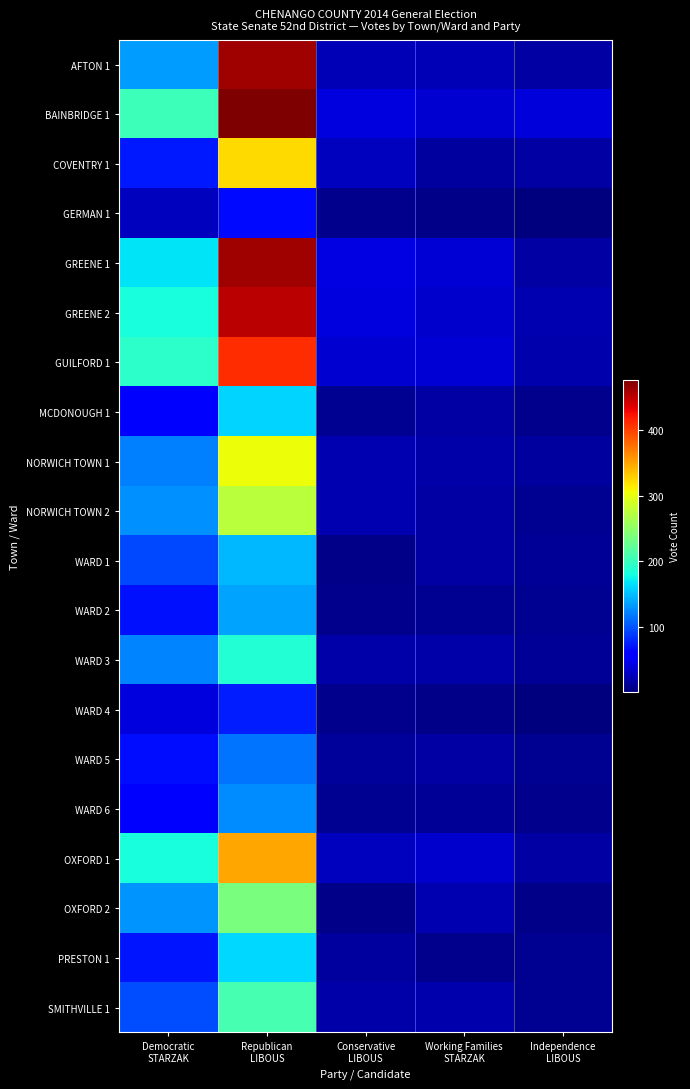

Reading left to right, list all the values displayed in this chart.

AFTON 1: Democratic
STARZAK=135	Republican
LIBOUS=461	Conservative
LIBOUS=25	Working Families
STARZAK=25	Independence
LIBOUS=18
BAINBRIDGE 1: Democratic
STARZAK=203	Republican
LIBOUS=475	Conservative
LIBOUS=41	Working Families
STARZAK=36	Independence
LIBOUS=39
COVENTRY 1: Democratic
STARZAK=73	Republican
LIBOUS=323	Conservative
LIBOUS=29	Working Families
STARZAK=15	Independence
LIBOUS=18
GERMAN 1: Democratic
STARZAK=29	Republican
LIBOUS=65	Conservative
LIBOUS=8	Working Families
STARZAK=7	Independence
LIBOUS=3
GREENE 1: Democratic
STARZAK=168	Republican
LIBOUS=462	Conservative
LIBOUS=44	Working Families
STARZAK=38	Independence
LIBOUS=17
GREENE 2: Democratic
STARZAK=182	Republican
LIBOUS=450	Conservative
LIBOUS=41	Working Families
STARZAK=34	Independence
LIBOUS=24
GUILFORD 1: Democratic
STARZAK=194	Republican
LIBOUS=409	Conservative
LIBOUS=36	Working Families
STARZAK=38	Independence
LIBOUS=21
MCDONOUGH 1: Democratic
STARZAK=57	Republican
LIBOUS=160	Conservative
LIBOUS=10	Working Families
STARZAK=17	Independence
LIBOUS=9
NORWICH TOWN 1: Democratic
STARZAK=122	Republican
LIBOUS=305	Conservative
LIBOUS=23	Working Families
STARZAK=19	Independence
LIBOUS=16
NORWICH TOWN 2: Democratic
STARZAK=129	Republican
LIBOUS=274	Conservative
LIBOUS=23	Working Families
STARZAK=17	Independence
LIBOUS=11
WARD 1: Democratic
STARZAK=95	Republican
LIBOUS=147	Conservative
LIBOUS=7	Working Families
STARZAK=18	Independence
LIBOUS=12
WARD 2: Democratic
STARZAK=70	Republican
LIBOUS=138	Conservative
LIBOUS=9	Working Families
STARZAK=10	Independence
LIBOUS=10
WARD 3: Democratic
STARZAK=123	Republican
LIBOUS=187	Conservative
LIBOUS=19	Working Families
STARZAK=20	Independence
LIBOUS=13
WARD 4: Democratic
STARZAK=42	Republican
LIBOUS=75	Conservative
LIBOUS=9	Working Families
STARZAK=7	Independence
LIBOUS=2
WARD 5: Democratic
STARZAK=67	Republican
LIBOUS=116	Conservative
LIBOUS=14	Working Families
STARZAK=17	Independence
LIBOUS=11
WARD 6: Democratic
STARZAK=59	Republican
LIBOUS=127	Conservative
LIBOUS=11	Working Families
STARZAK=12	Independence
LIBOUS=9
OXFORD 1: Democratic
STARZAK=182	Republican
LIBOUS=348	Conservative
LIBOUS=29	Working Families
STARZAK=35	Independence
LIBOUS=18
OXFORD 2: Democratic
STARZAK=130	Republican
LIBOUS=237	Conservative
LIBOUS=7	Working Families
STARZAK=23	Independence
LIBOUS=6
PRESTON 1: Democratic
STARZAK=71	Republican
LIBOUS=161	Conservative
LIBOUS=16	Working Families
STARZAK=8	Independence
LIBOUS=10
SMITHVILLE 1: Democratic
STARZAK=98	Republican
LIBOUS=208	Conservative
LIBOUS=19	Working Families
STARZAK=22	Independence
LIBOUS=11